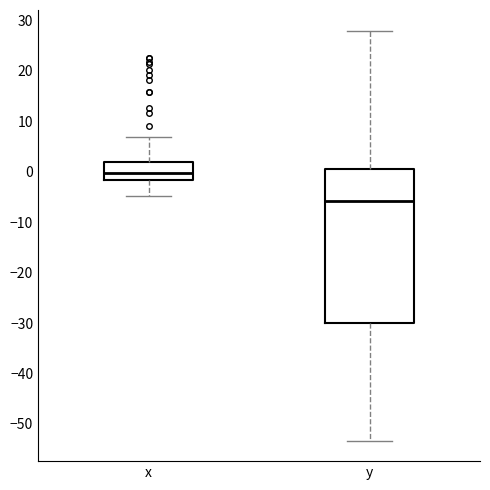

Which box is the tallest, from its lower edge to its upper edge?

y